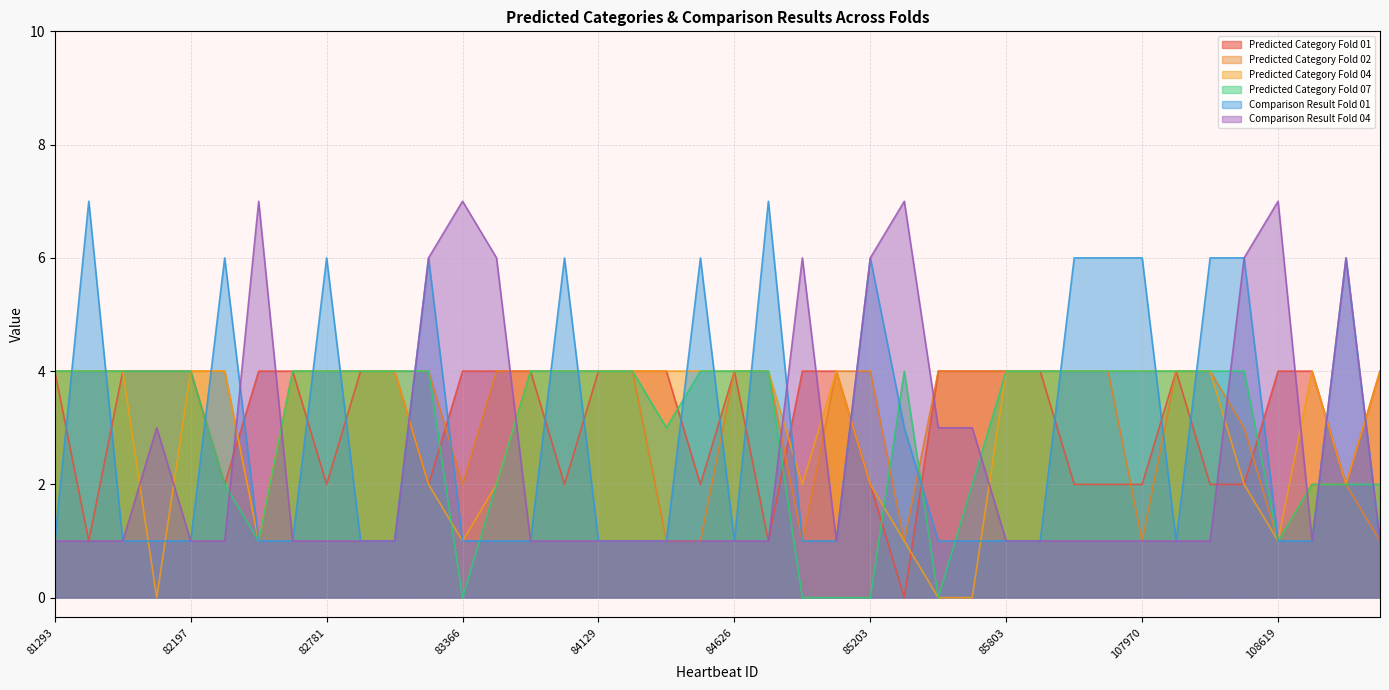

At how many categories does at least one series exceed 4?

20